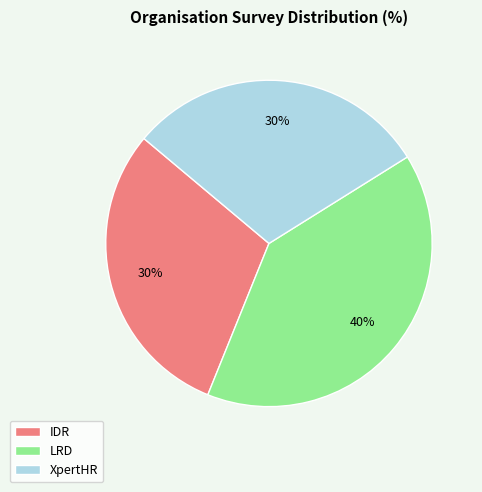

The XpertHR slice represents 30% of the pie. True or false?

True